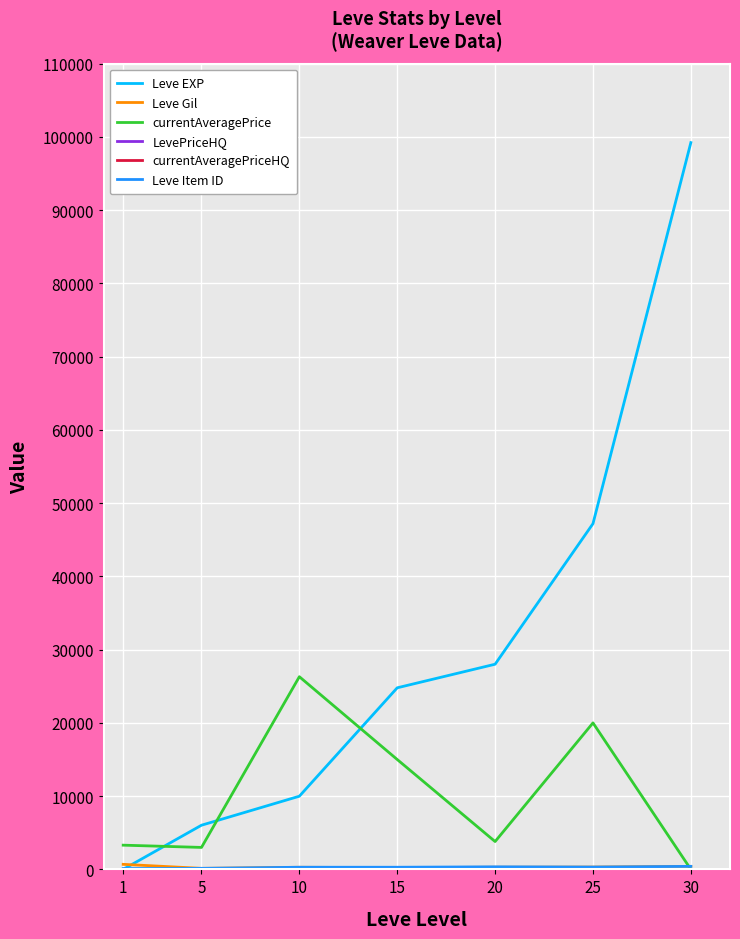

Does the chart have visible grid lines?

Yes